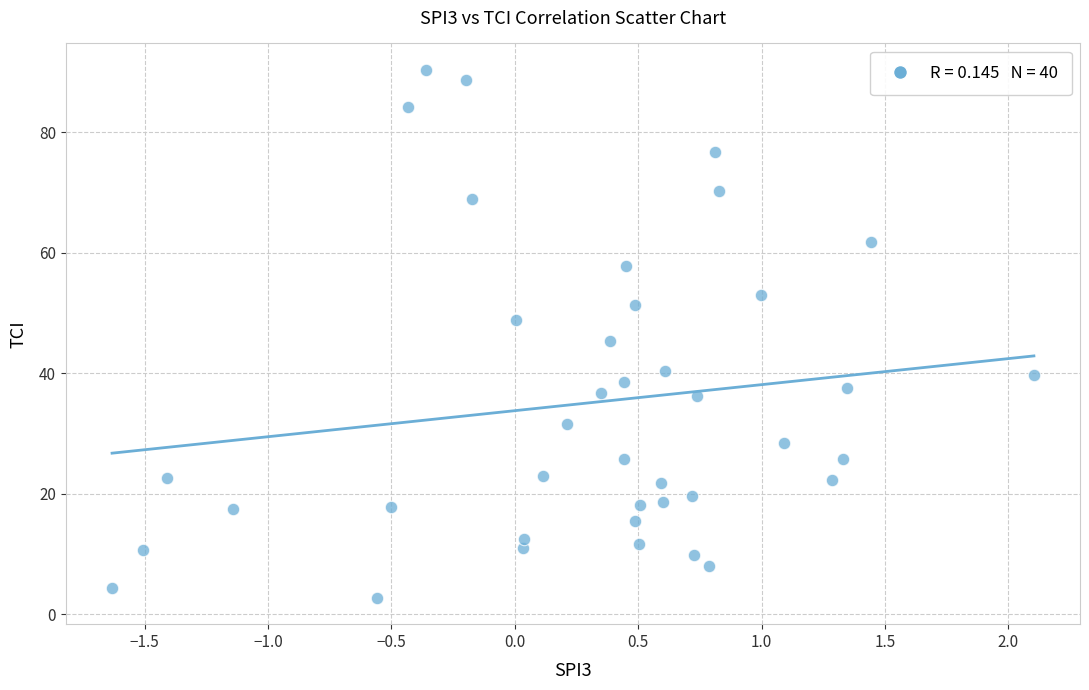

What is the range of X values (max minus min)?

3.7